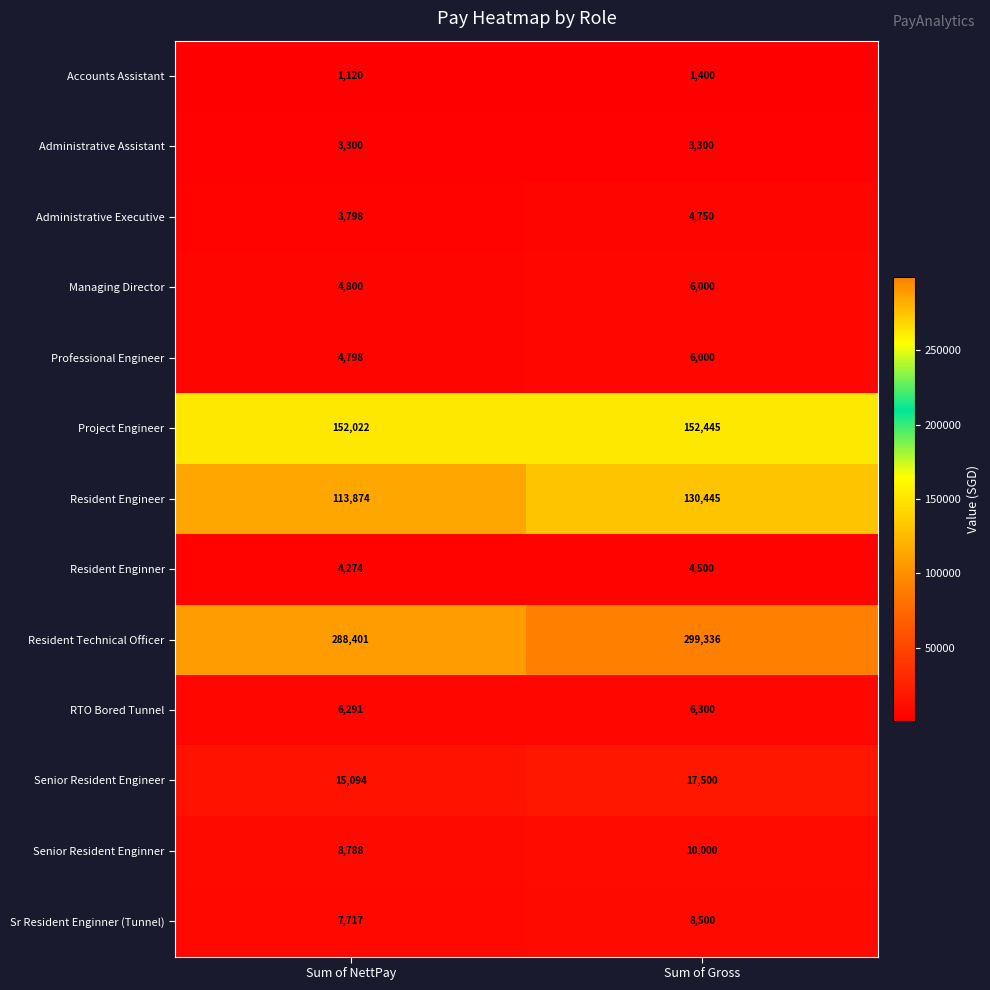

Is it true that Senior Resident Engineer equals 15094 at Sum of NettPay?

True